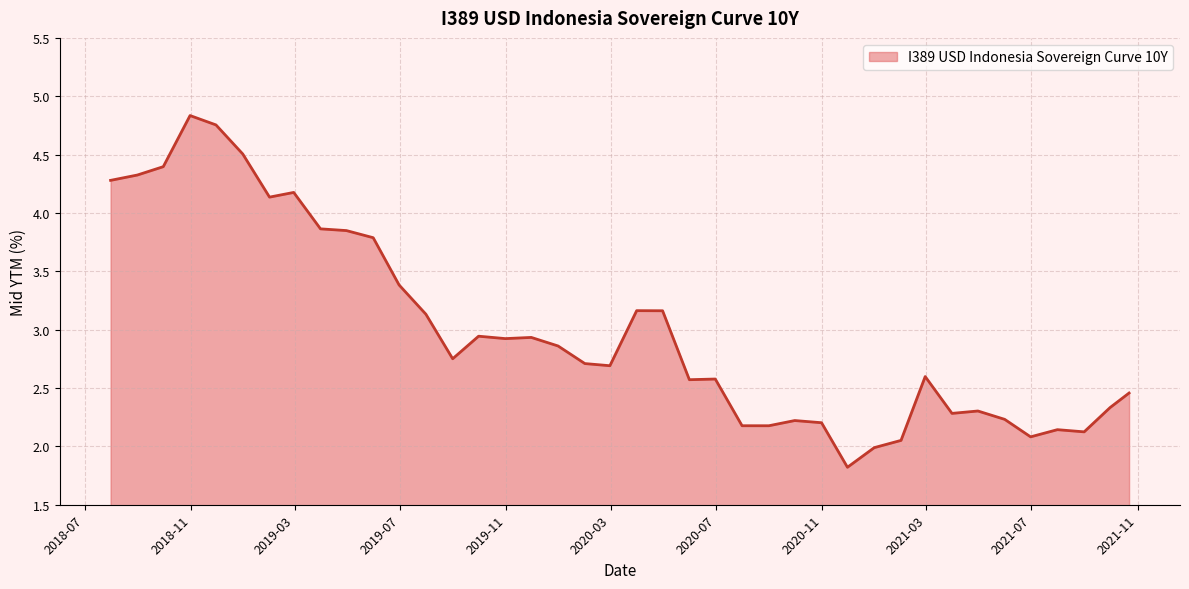

What is the difference between the maximum and minimum values?

3.0